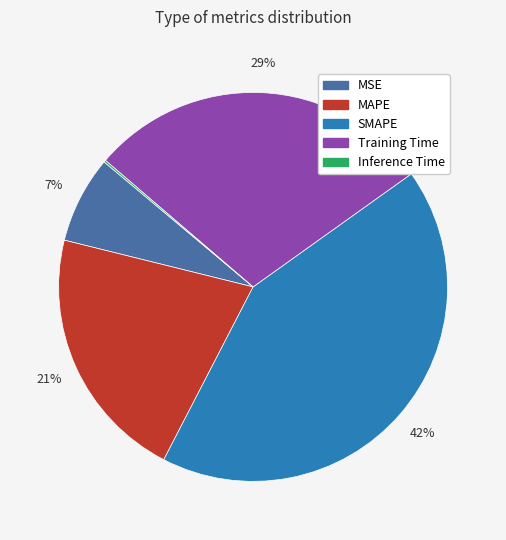

To the nearest percent, what is the difference between the largest and smallest slice percentages?

42%